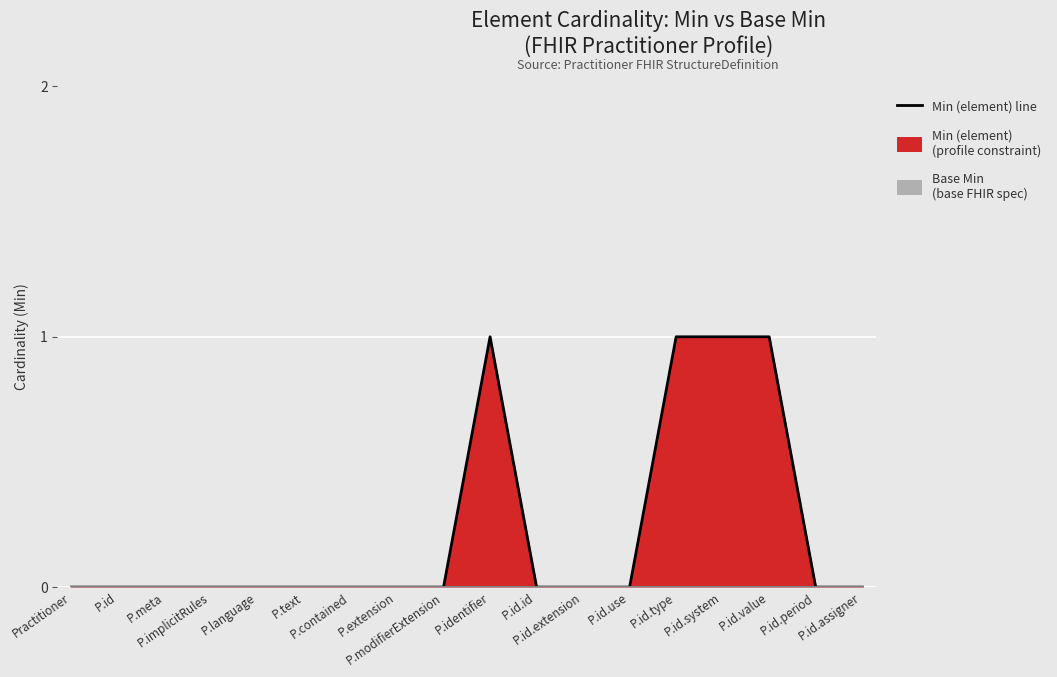

List the labels in order of value, largest first.

P.identifier, P.id.type, P.id.system, P.id.value, Practitioner, P.id, P.meta, P.implicitRules, P.language, P.text, P.contained, P.extension, P.modifierExtension, P.id.id, P.id.extension, P.id.use, P.id.period, P.id.assigner